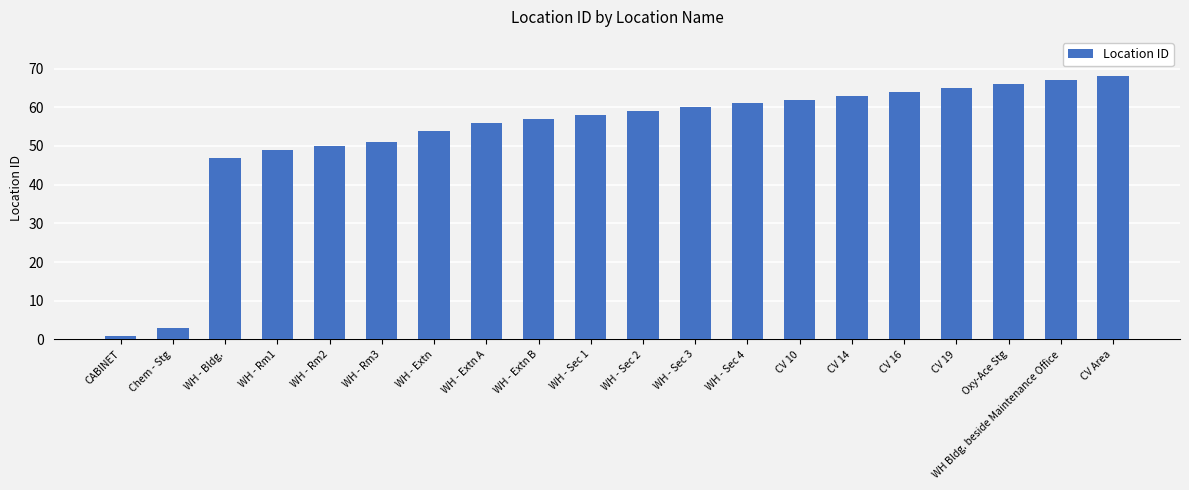

Rank the categories by value from highest to lowest.

CV Area, WH Bldg. beside Maintenance Office, Oxy-Ace Stg, CV 19, CV 16, CV 14, CV 10, WH - Sec 4, WH - Sec 3, WH - Sec 2, WH - Sec 1, WH - Extn B, WH - Extn A, WH - Extn, WH - Rm3, WH - Rm2, WH - Rm1, WH - Bldg., Chem - Stg, CABINET